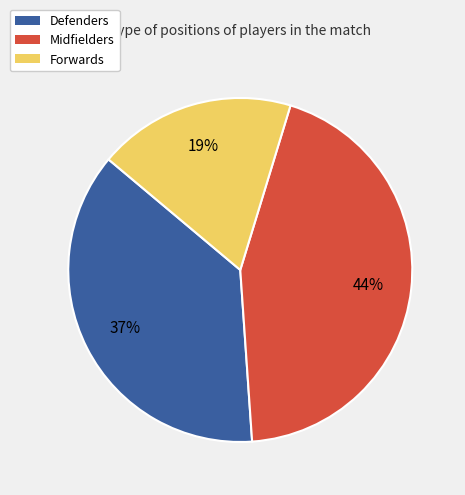

To the nearest percent, what is the combined percentage of Defenders and Forwards?

56%